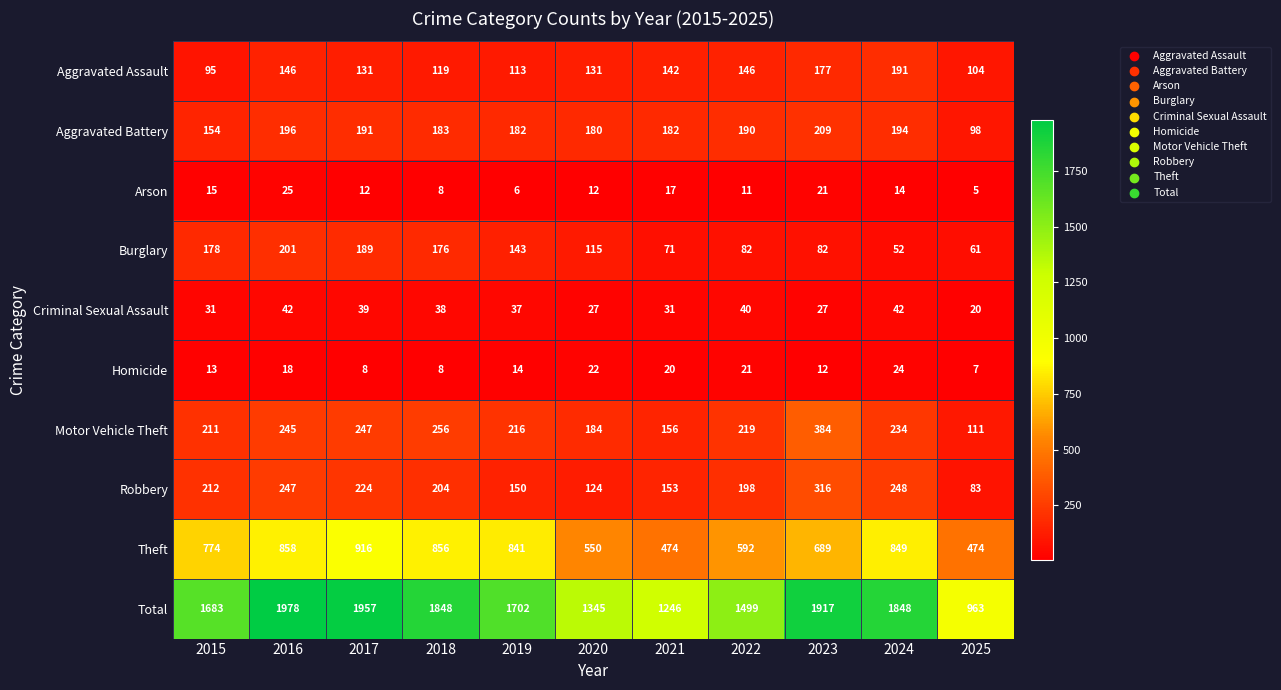

Which series has the widest spread of values?

Total